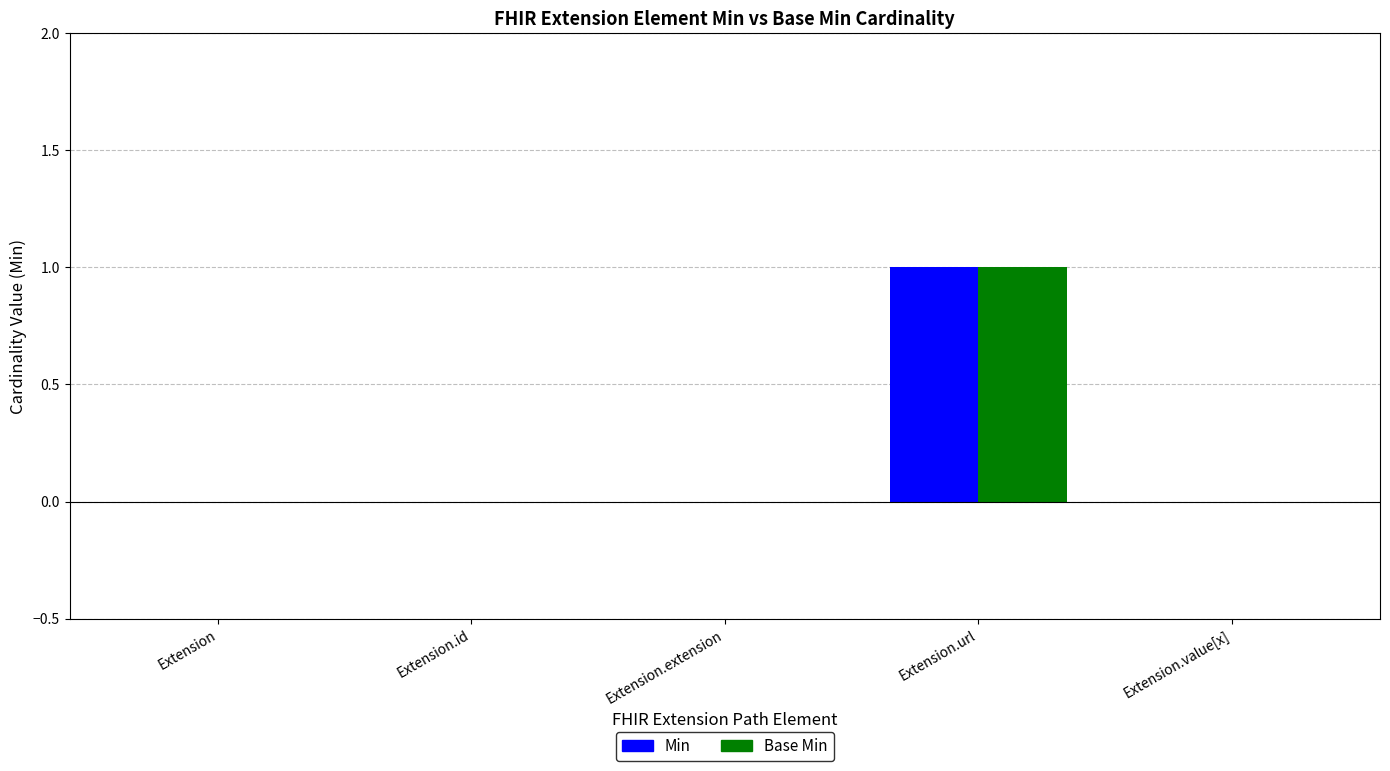

How many Base Min values are between 0 and 1?

5